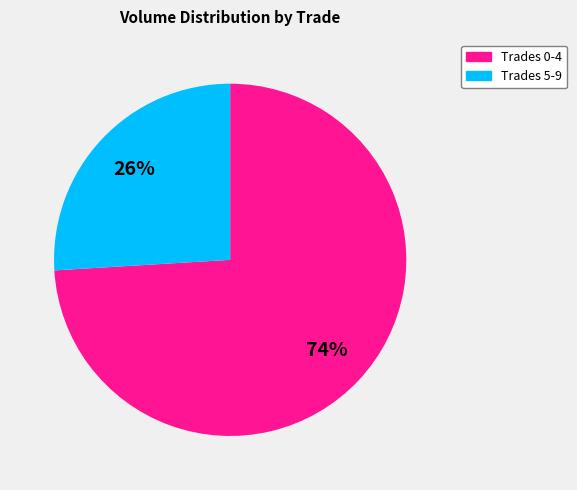

Does any single category account for the majority?

Yes